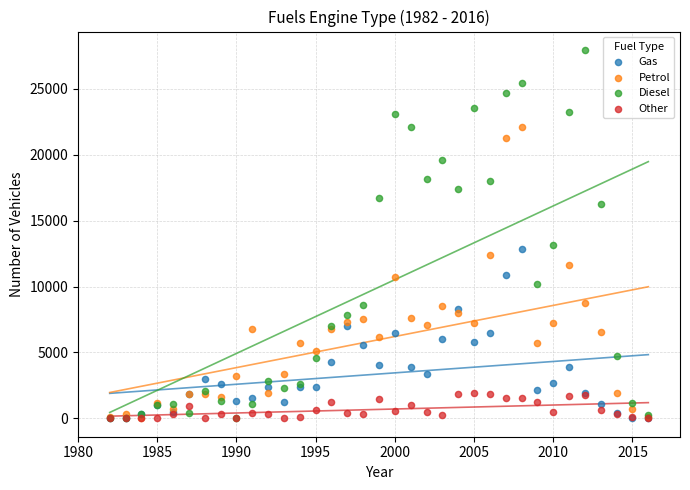

What are all the series names shown in the legend?

Gas, Petrol, Diesel, Other